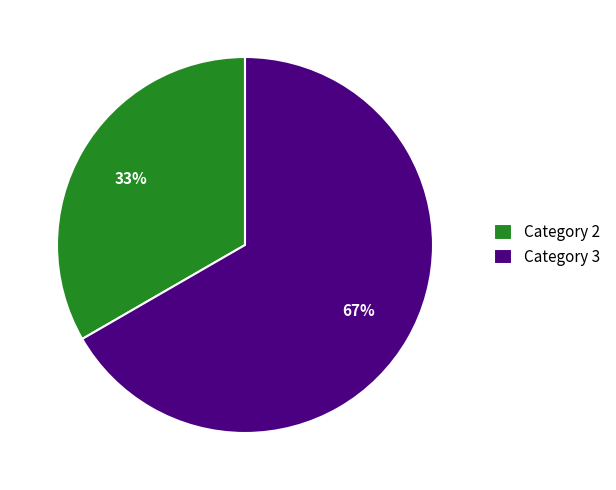

Does Category 2 represent more than half of the total?

No